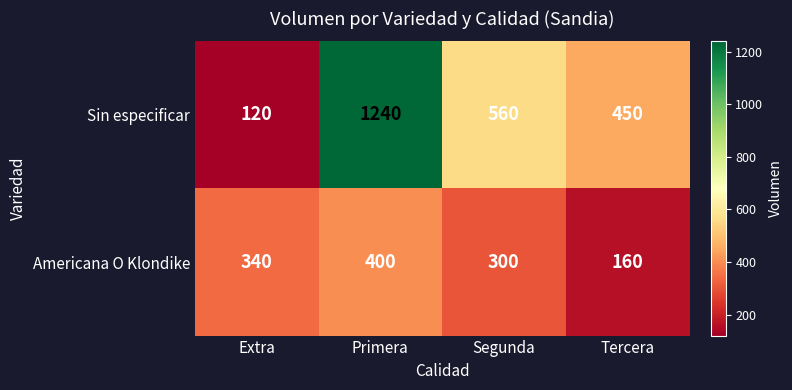

Where does the Sin especificar series first go above 560?

Primera